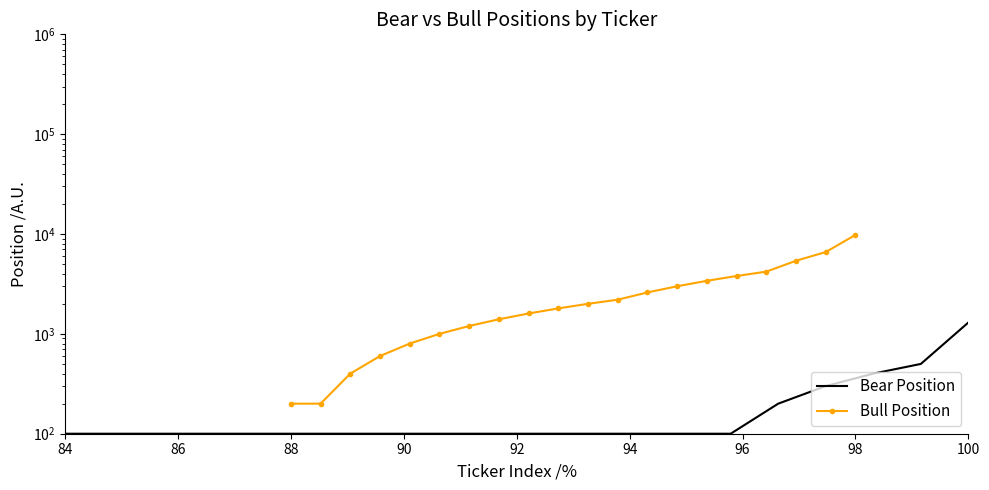

What is the highest value of the Bear Position series?

1300